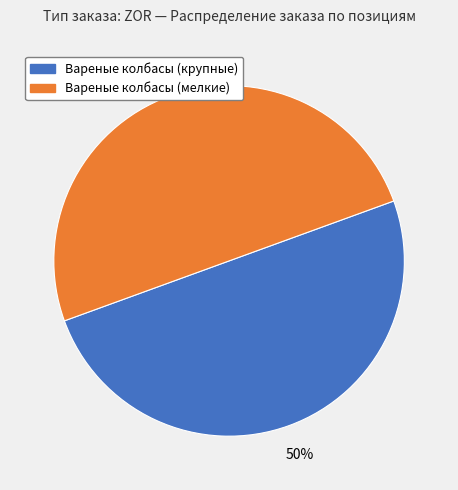

Is the sum of Вареные колбасы (мелкие) and Вареные колбасы (крупные) greater than half?

Yes